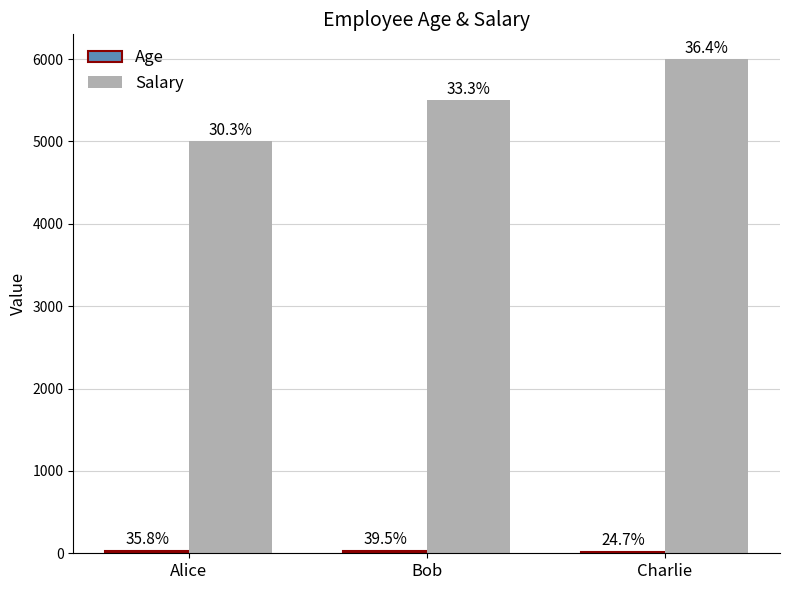

Does the chart contain any negative values?

No